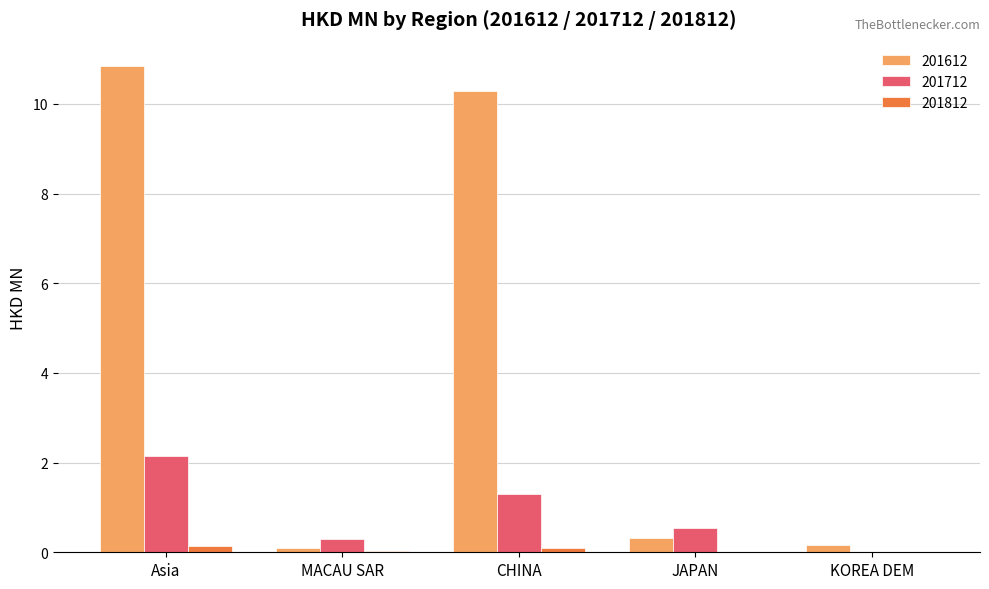

How many groups of bars are there?

5